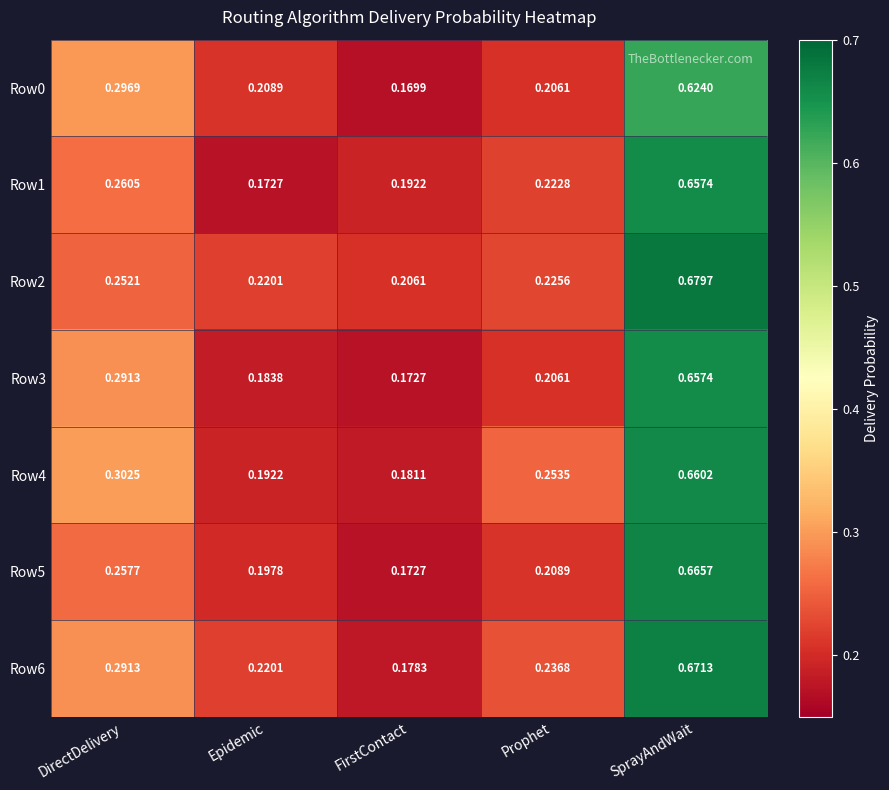

List the labels in order of Row3 value, smallest first.

FirstContact, Epidemic, Prophet, DirectDelivery, SprayAndWait